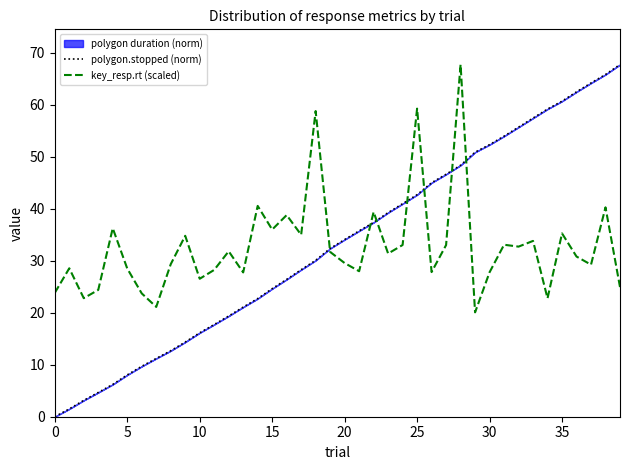

How many values in the polygon.stopped (norm) series exceed 34?

20